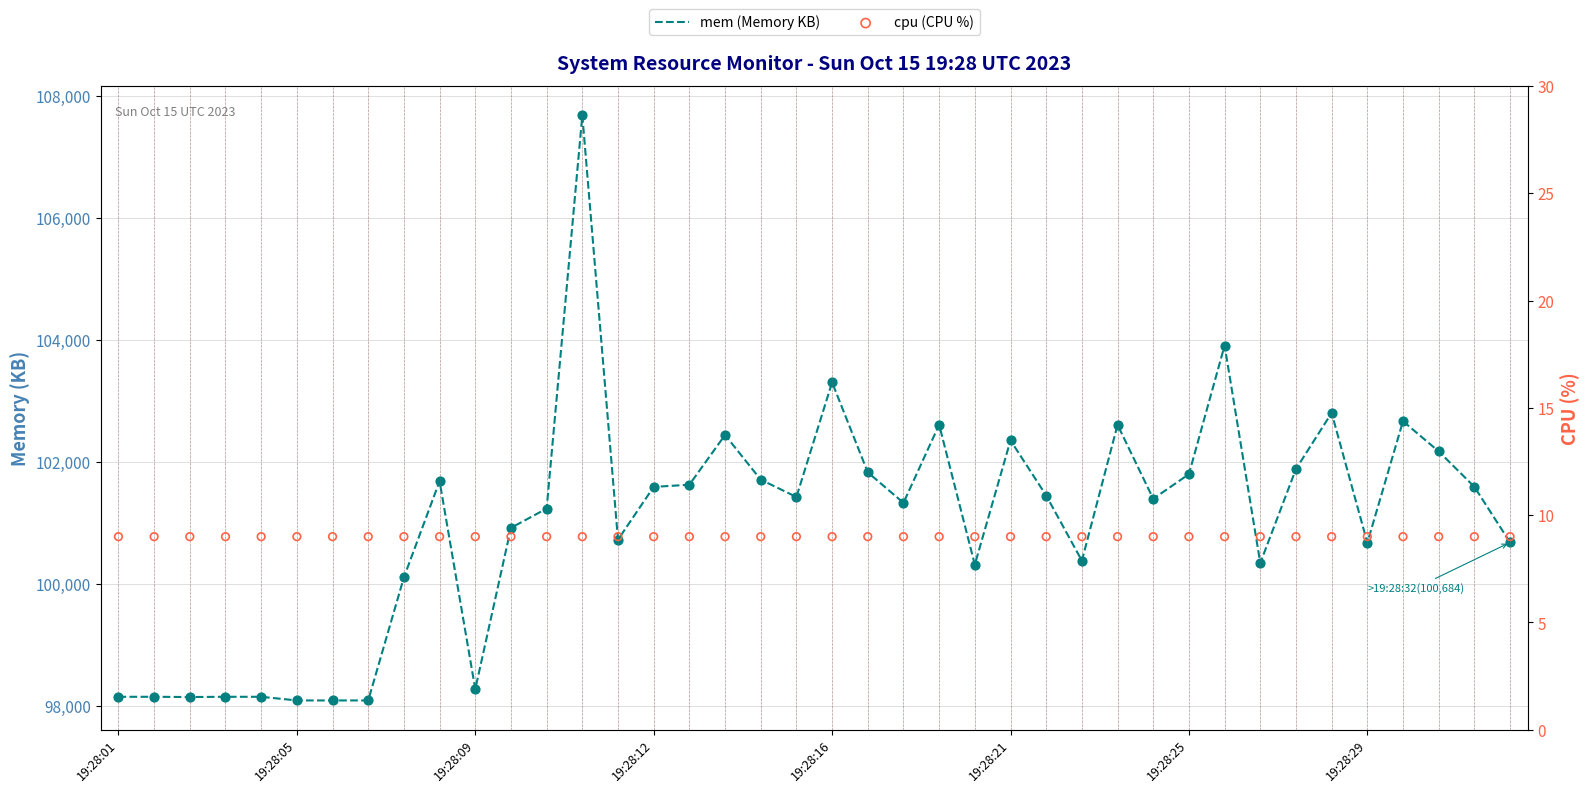

At how many categories does at least one series exceed 61728?

40